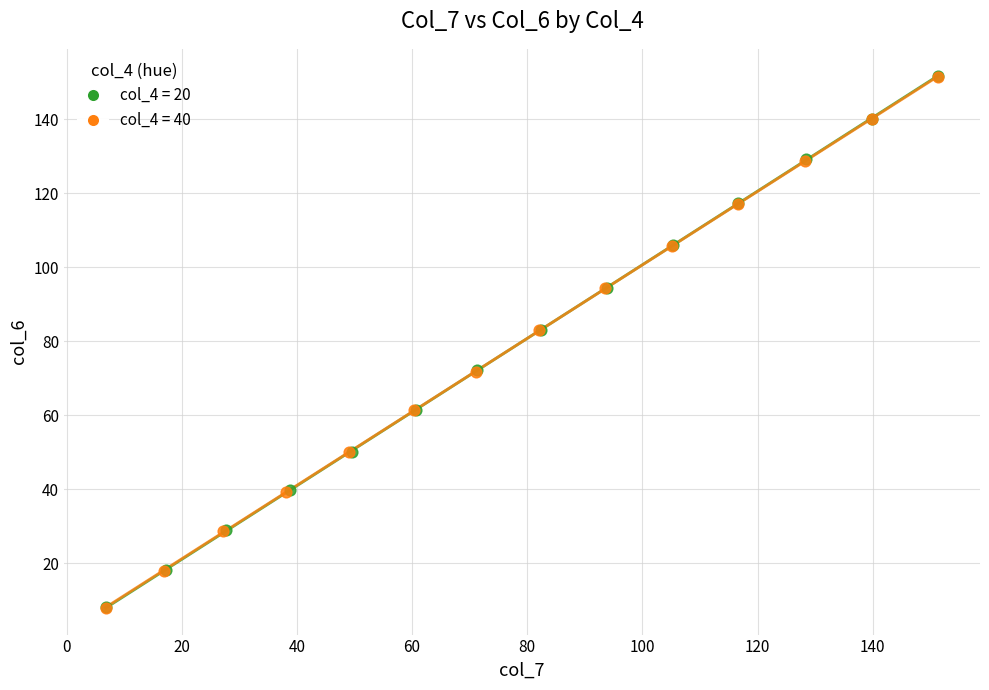

Which series has the largest Y range (max minus min)?

col_4 = 20